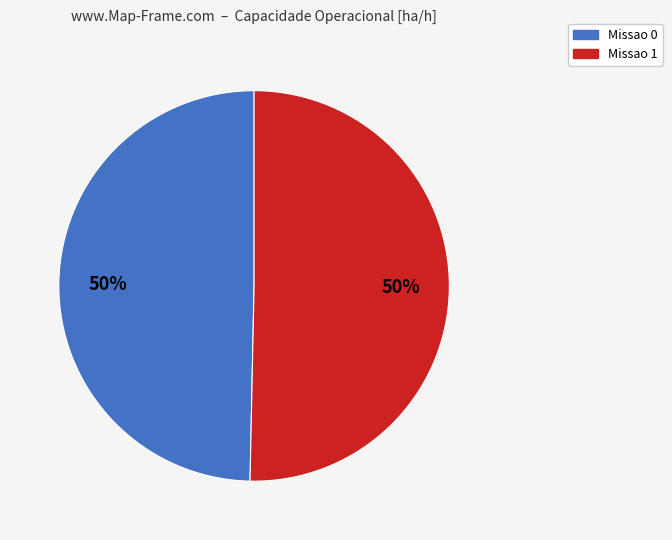

To the nearest percent, what is the average slice percentage?

50%